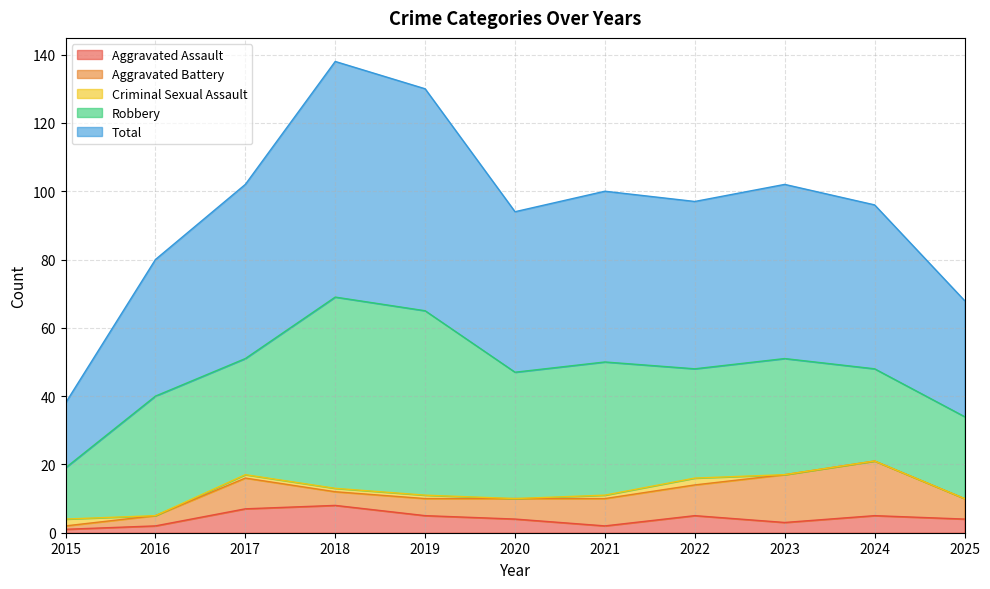

Is it true that Criminal Sexual Assault equals -1 at 2023?

False